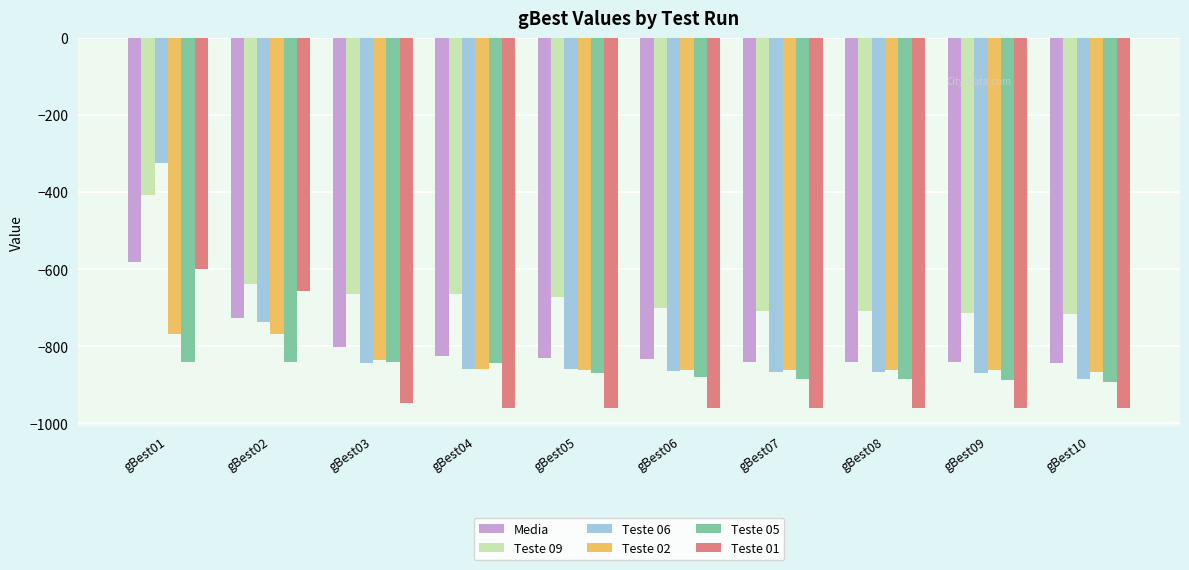

Which series has the largest total across all categories?

Teste 09